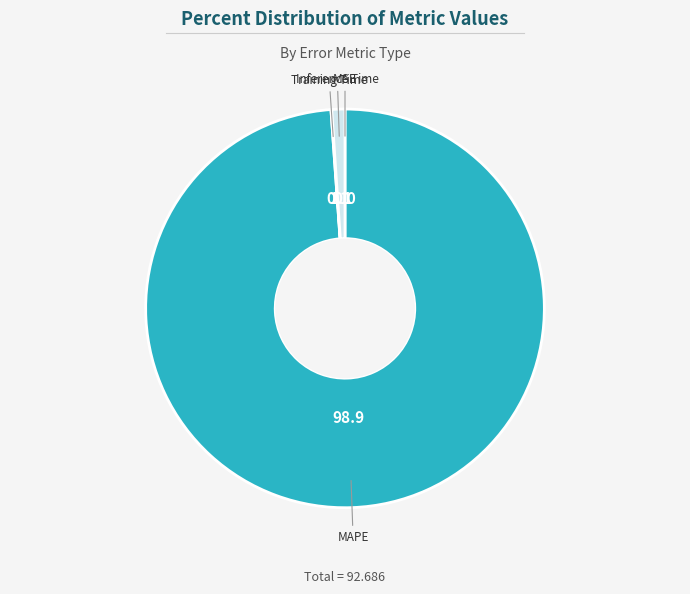

Is the sum of MAPE and Inference Time greater than half?

Yes